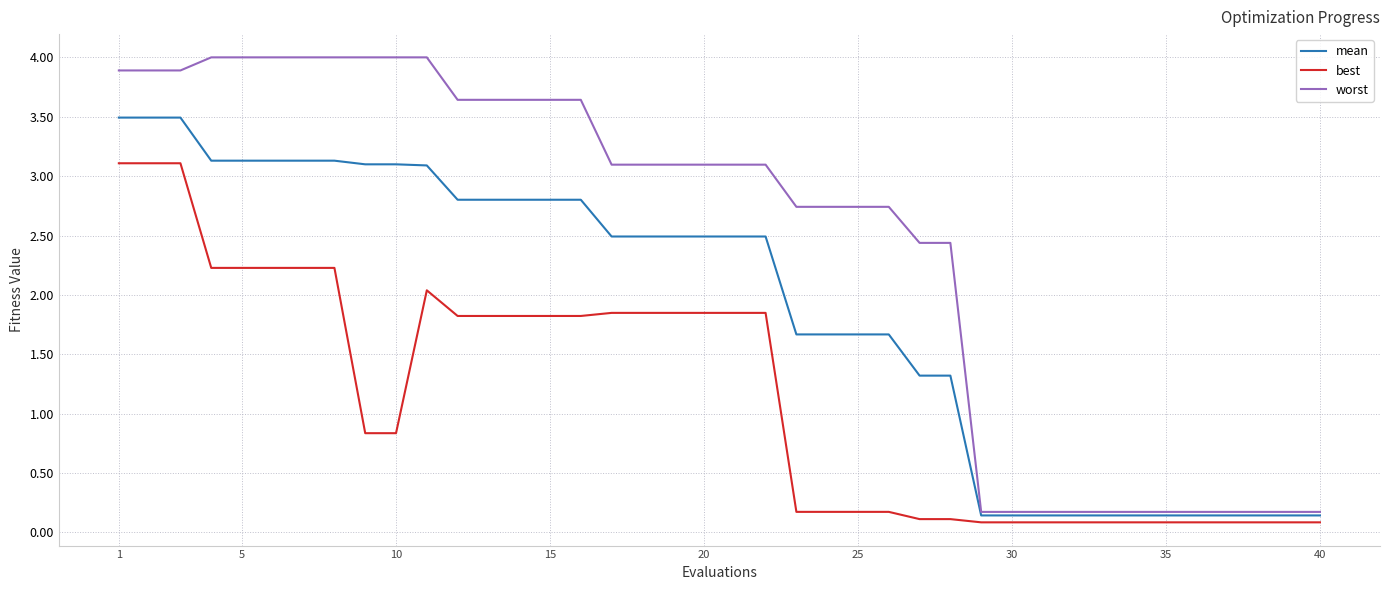

Which series has the largest total across all categories?

worst